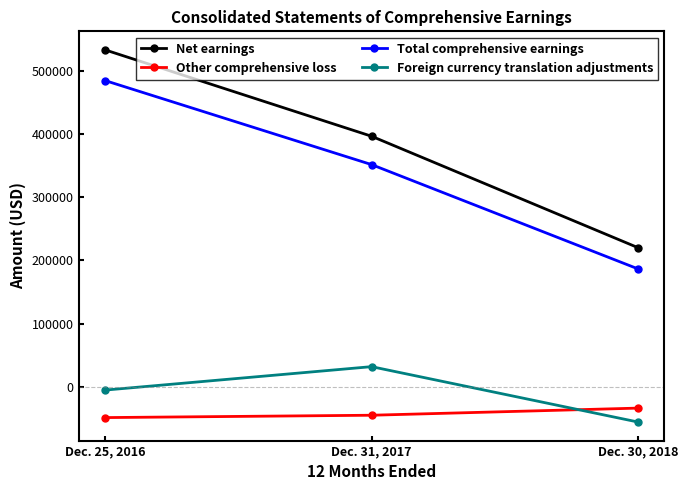

At which category is the sum across all series the highest?

Dec. 25, 2016